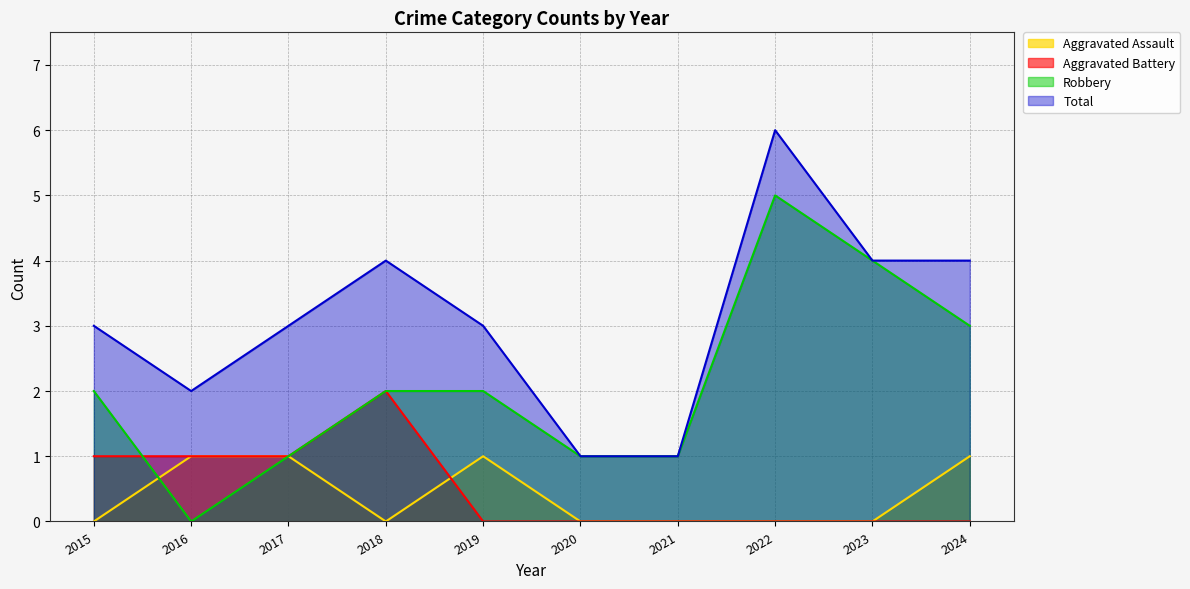

What is the sum of the Aggravated Battery values at 2021 and 2018?

2